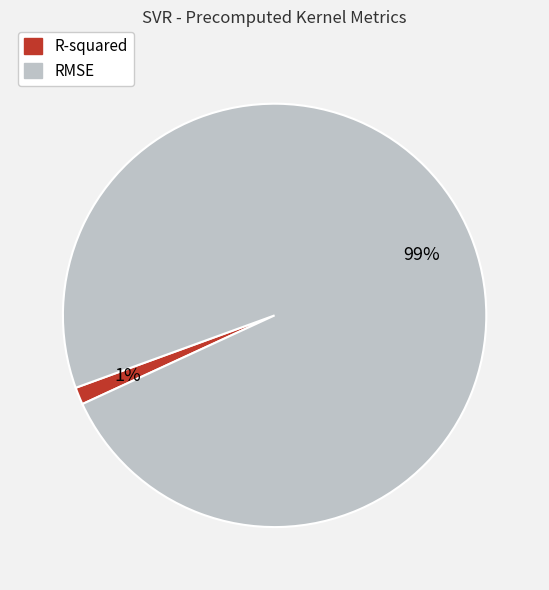

True or false: R-squared accounts for 1% of the total.

True